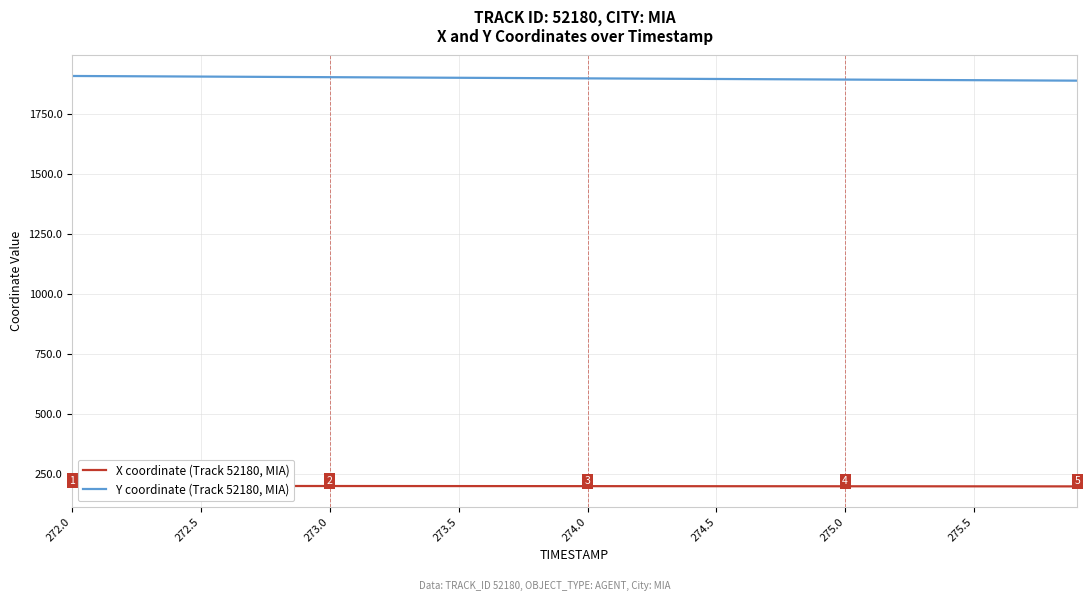

True or false: Y coordinate (Track 52180, MIA) and X coordinate (Track 52180, MIA) intersect in this chart.

False